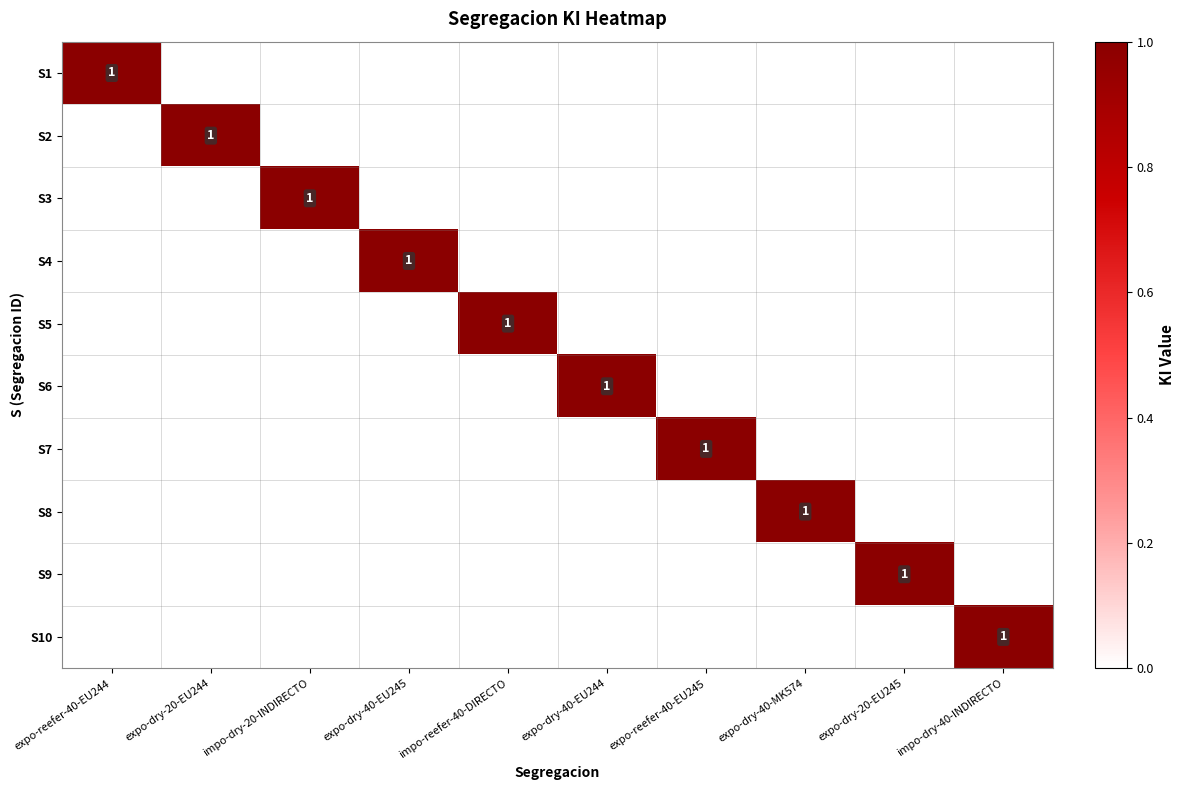

List the labels in order of S10 value, largest first.

impo-dry-40-INDIRECTO, expo-reefer-40-EU244, expo-dry-20-EU244, impo-dry-20-INDIRECTO, expo-dry-40-EU245, impo-reefer-40-DIRECTO, expo-dry-40-EU244, expo-reefer-40-EU245, expo-dry-40-MK574, expo-dry-20-EU245